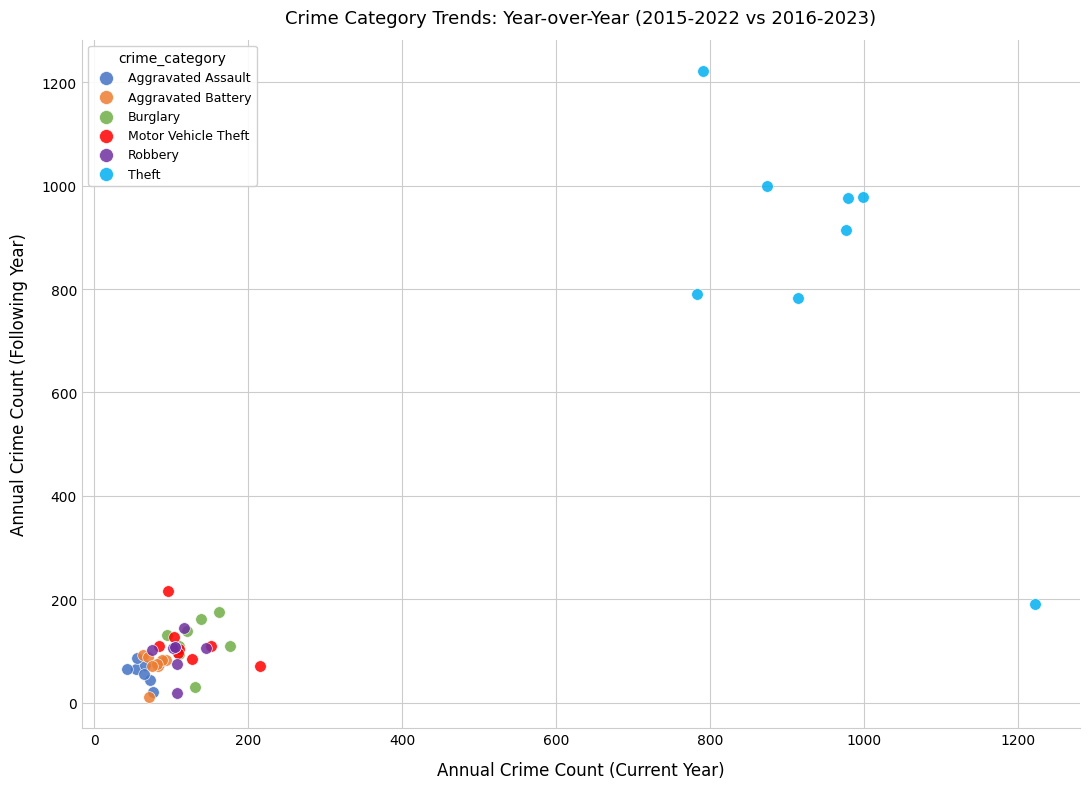

Which series has the widest spread of Y values?

Theft